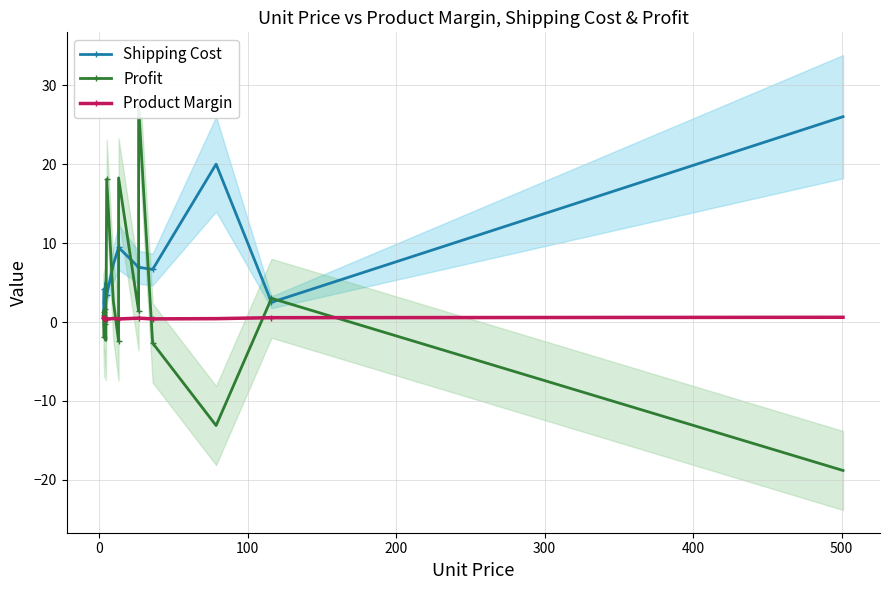

What is the sum of all Shipping Cost values?

114.2